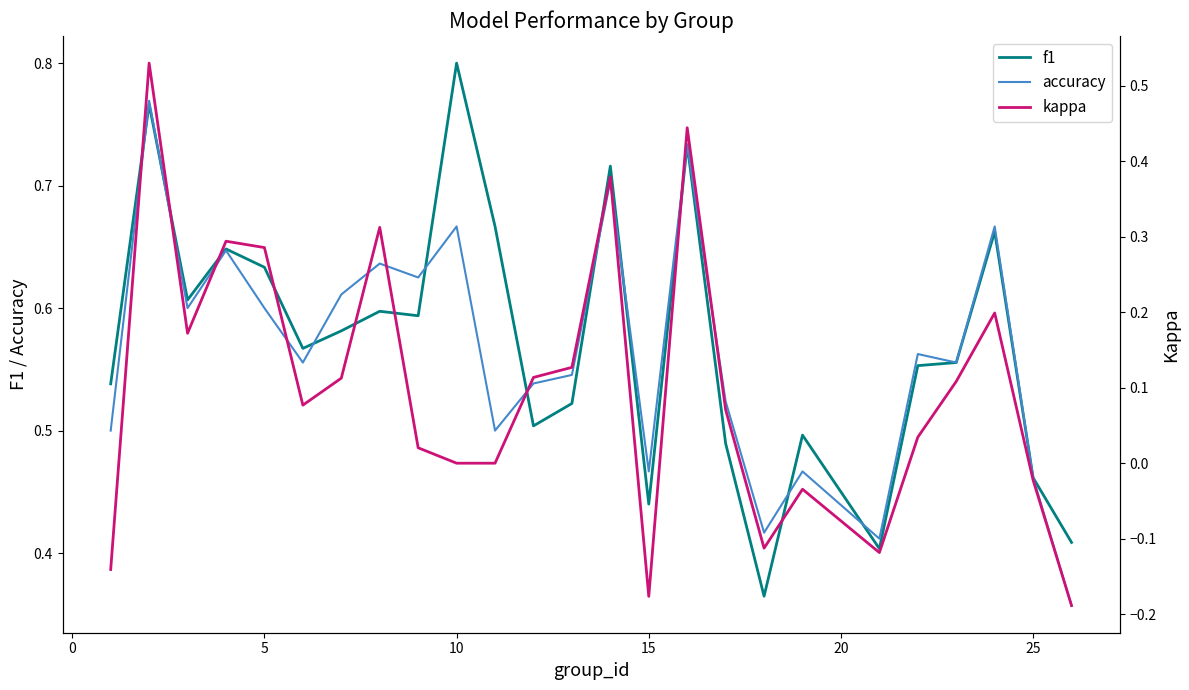

What is the average value of the kappa series?

0.1